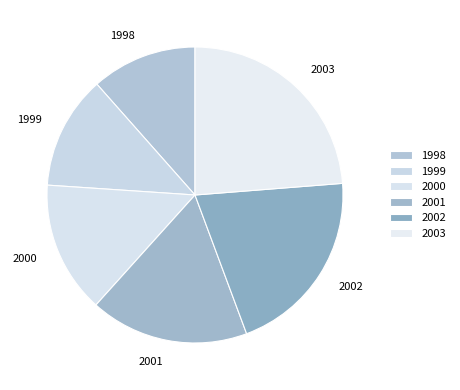

What is the ratio of the value at 2001 to the value at 1998?

1.5